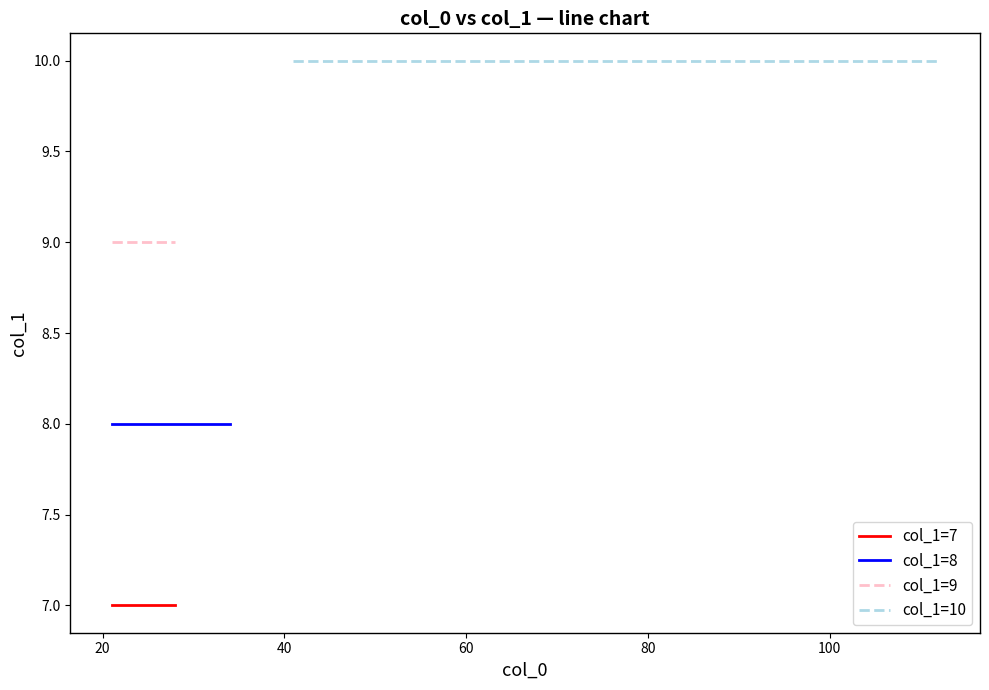

Which has a higher value, 32 or 46?

46